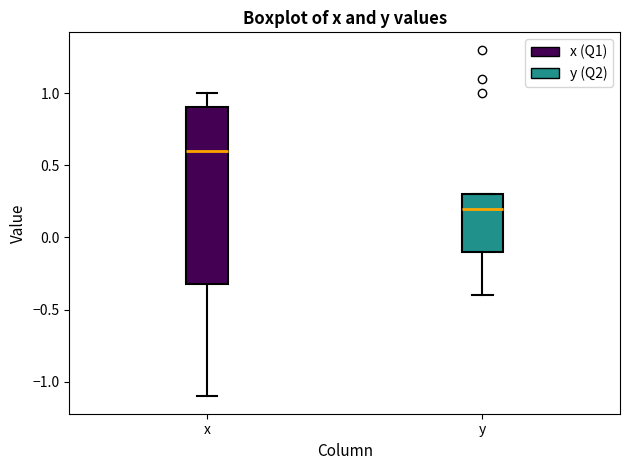

Reading left to right, transcribe this box plot: for each box, give where its median line is, the range the box spans, and where its two whiskers end, as read against the y-axis. The values are not printed on the chart, so give them approximately, as read against the axis.

x: median 0.6, box -0.3 to 0.9, whiskers -1.1 to 1.0
y: median 0.2, box -0.1 to 0.3, whiskers -0.4 to 0.3